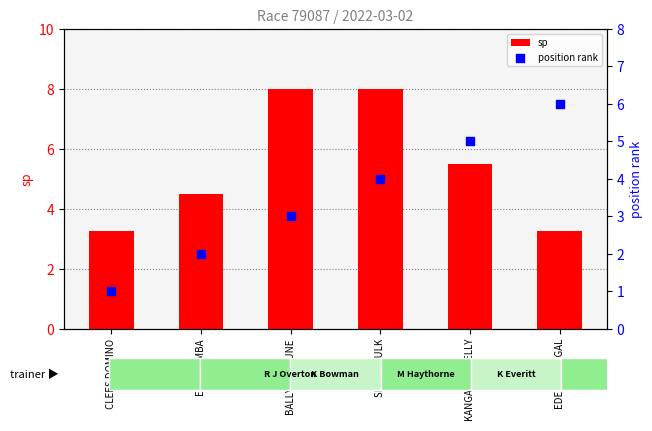

Which series has the largest Y range (max minus min)?

position rank